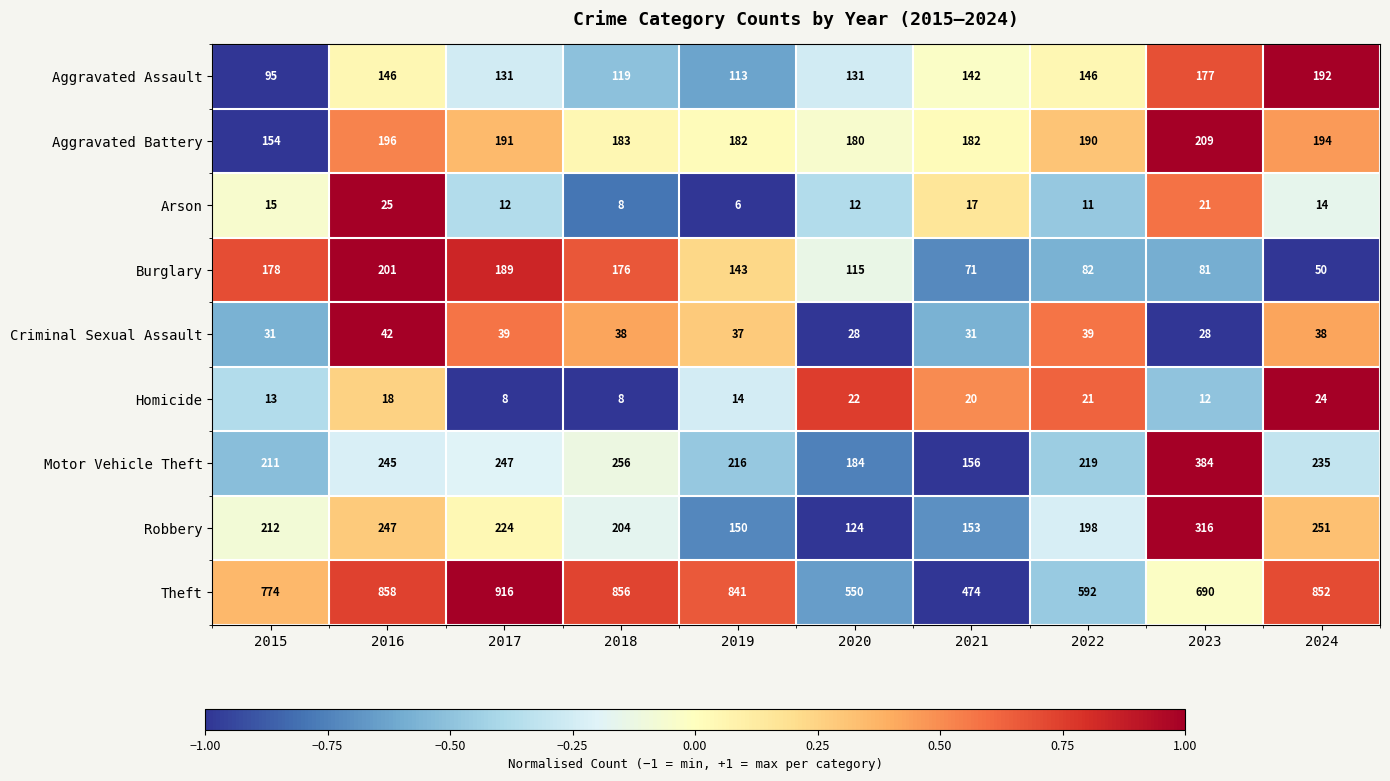

What is the sum of all Motor Vehicle Theft values?

2353